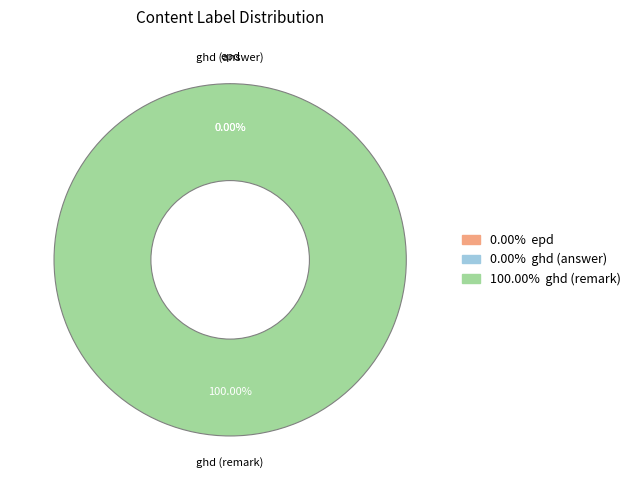

To the nearest percent, what is the combined percentage of ghd (answer) and ghd (remark)?

100%